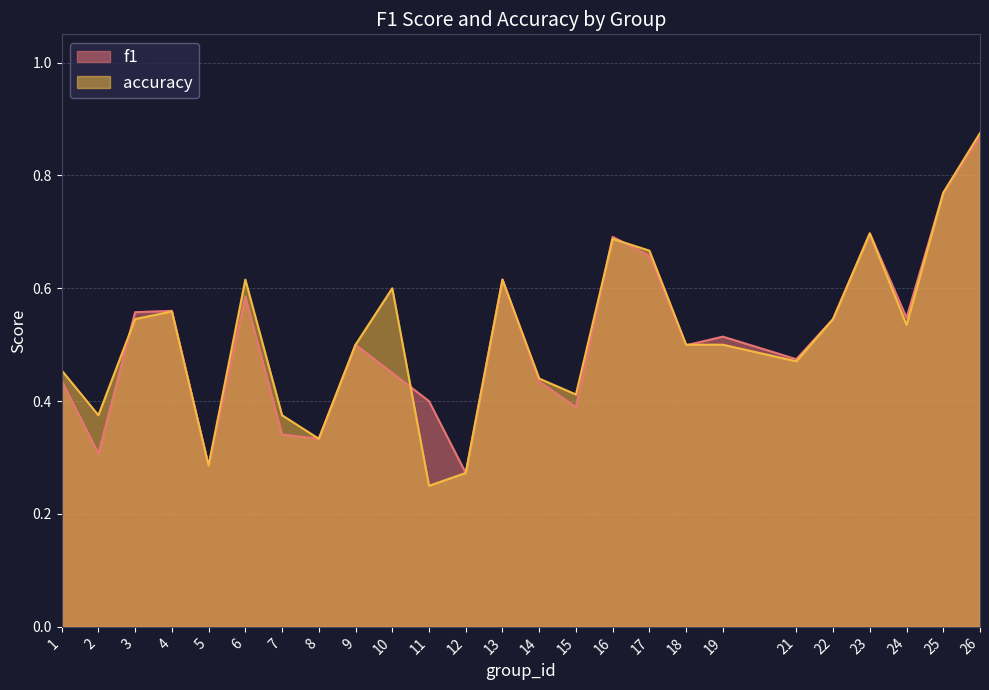

How many lines are shown in the chart?

2